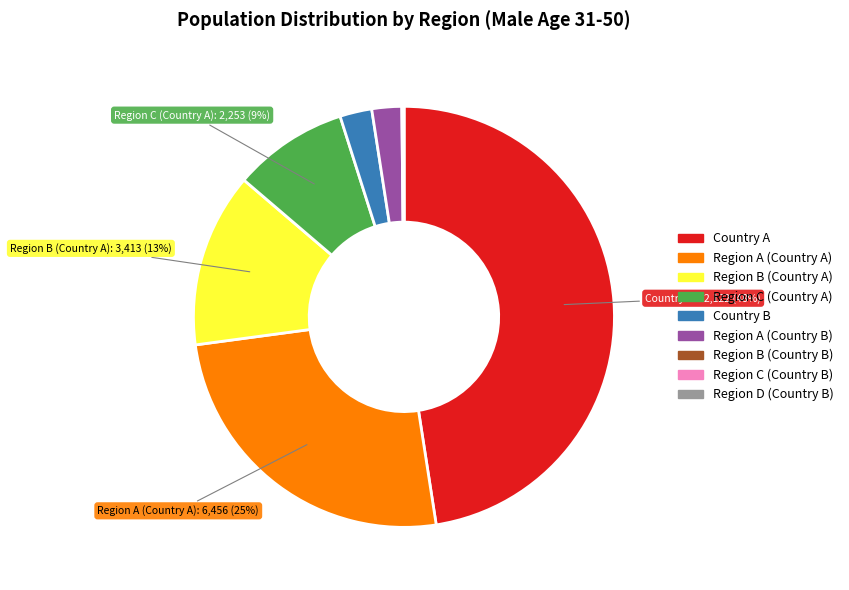

To the nearest percent, what is the average slice percentage?

11%